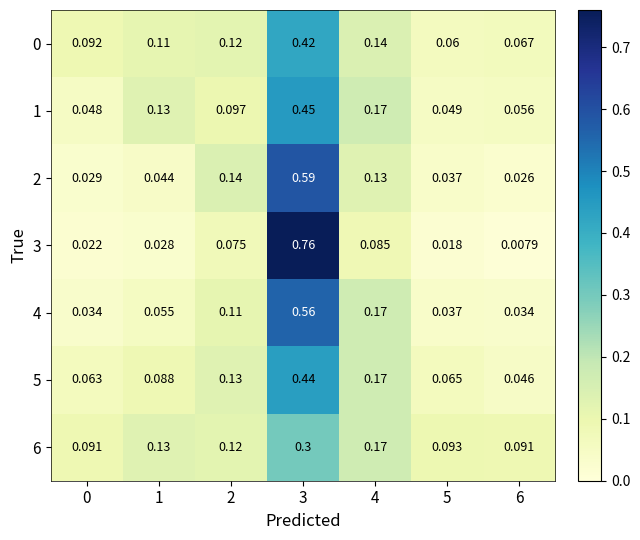

Is the value of 6 at 5 greater than the value of 0 at 0?

Yes